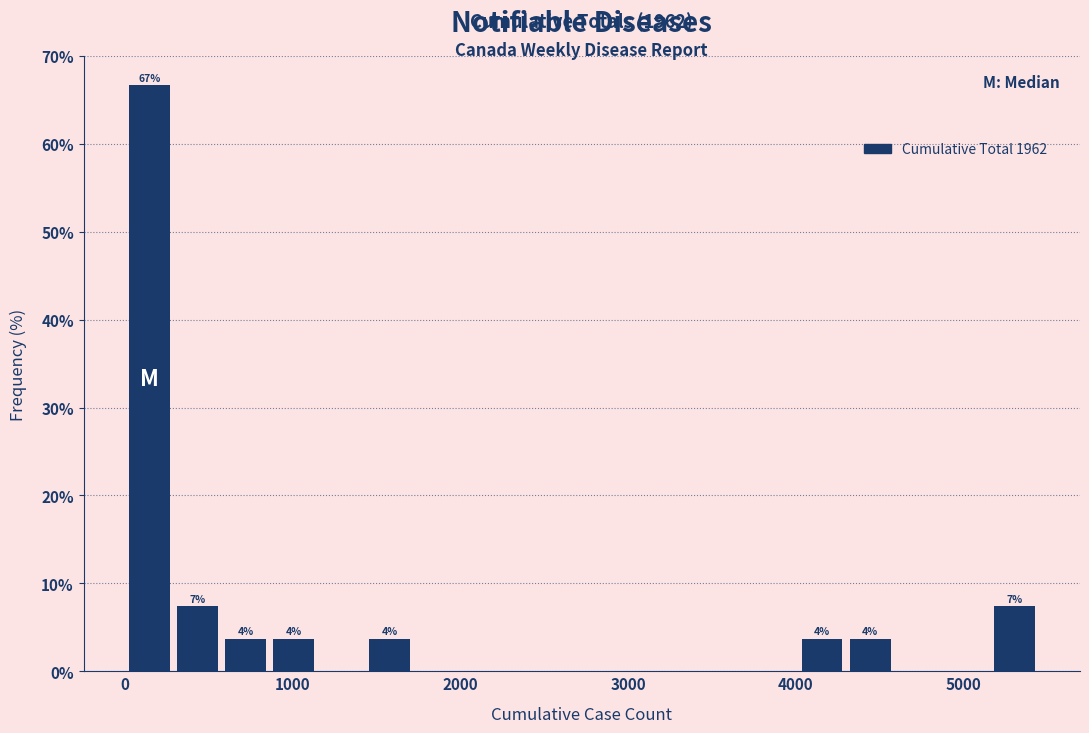

Around what value on the x-axis is the tallest bar? Give the approximate position of its centre, as read against the axis.

100